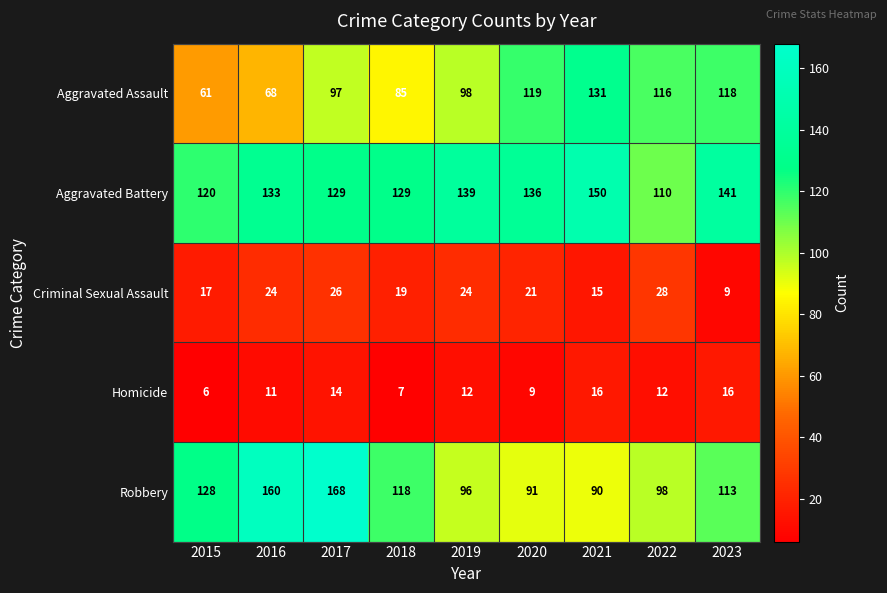

True or false: Robbery has a value of 96 at 2019.

True